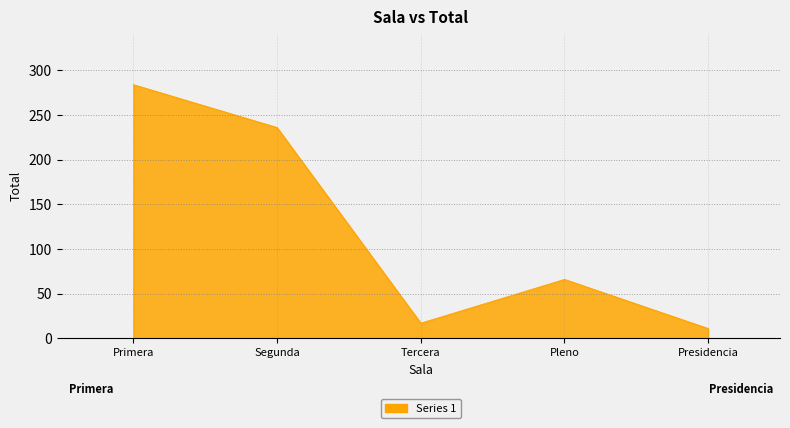

Between Tercera and Segunda, which is larger?

Segunda